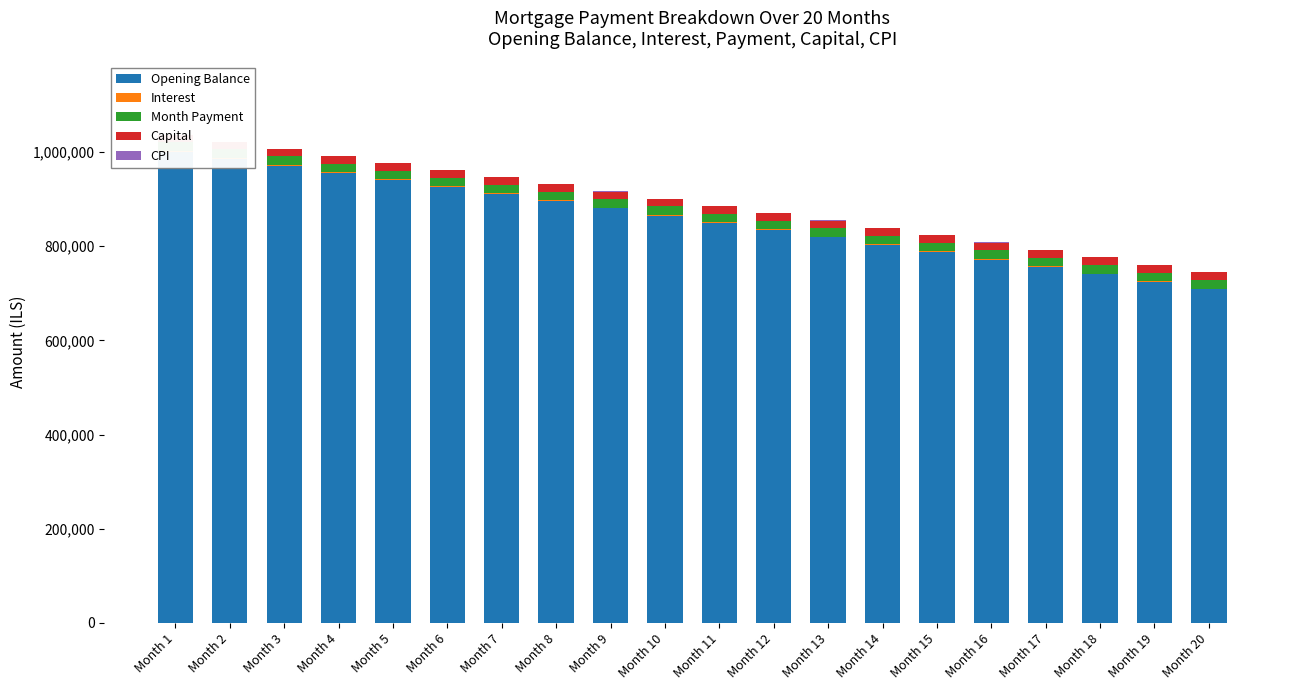

At Month 8, list the series in order from smallest to largest.

CPI, Interest, Capital, Month Payment, Opening Balance